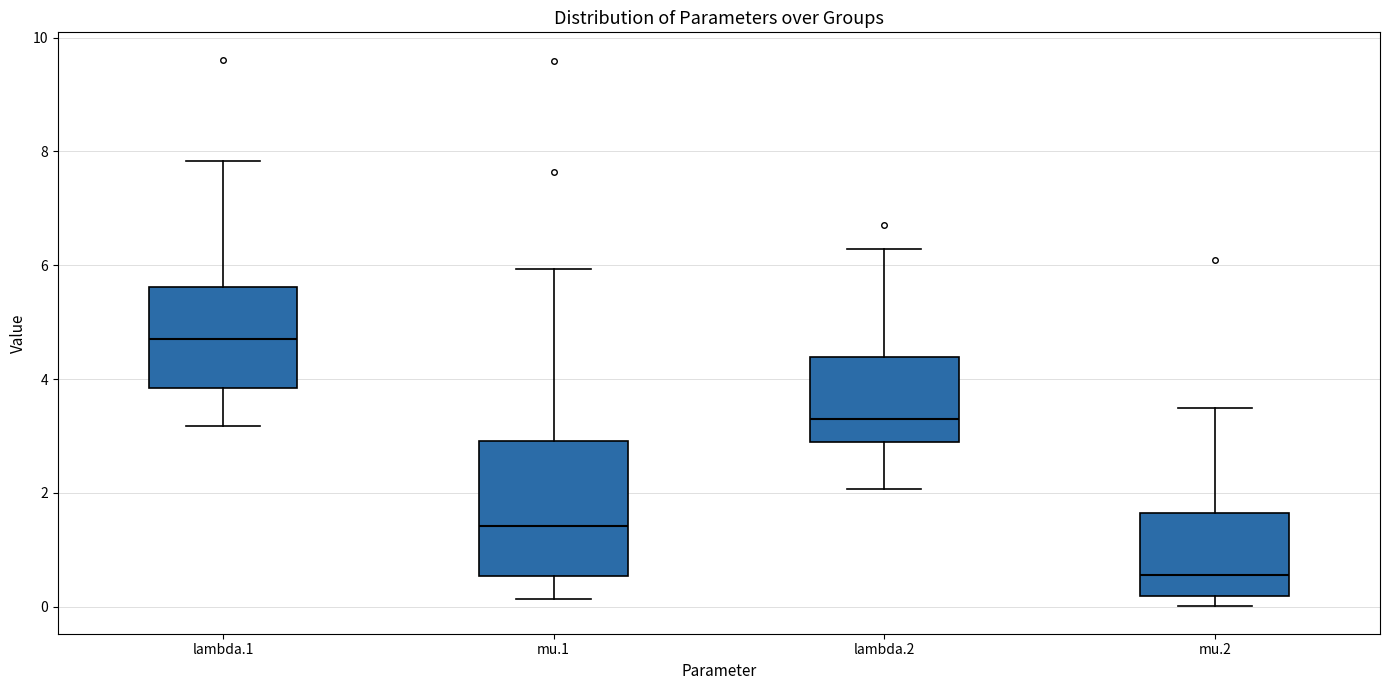

Which box has the highest median line?

lambda.1